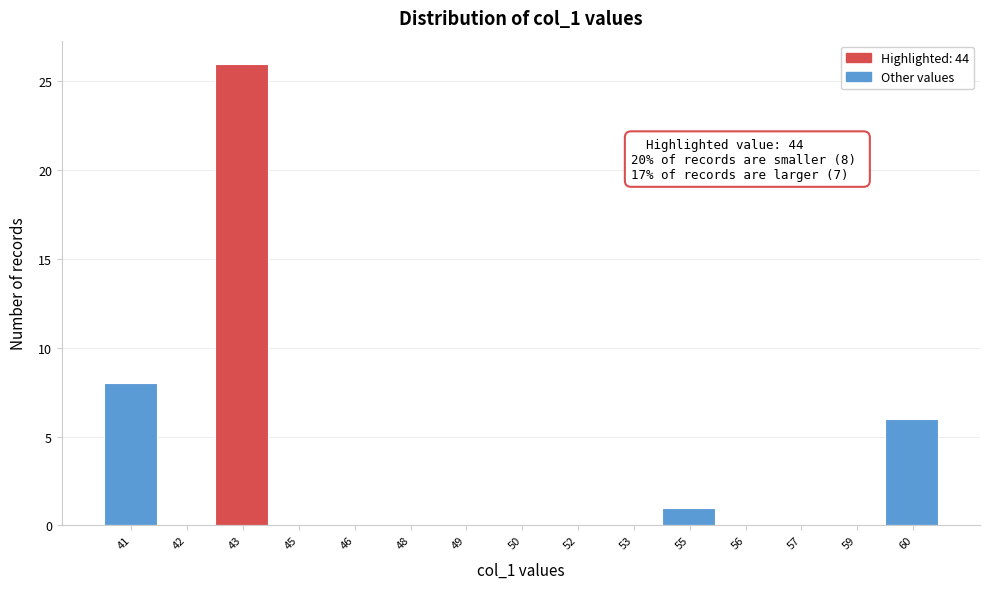

Reading left to right, extract all data points from this chart.

41=8	42=0	43=26	45=0	46=0	48=0	49=0	50=0	52=0	53=0	55=1	56=0	57=0	59=0	60=6